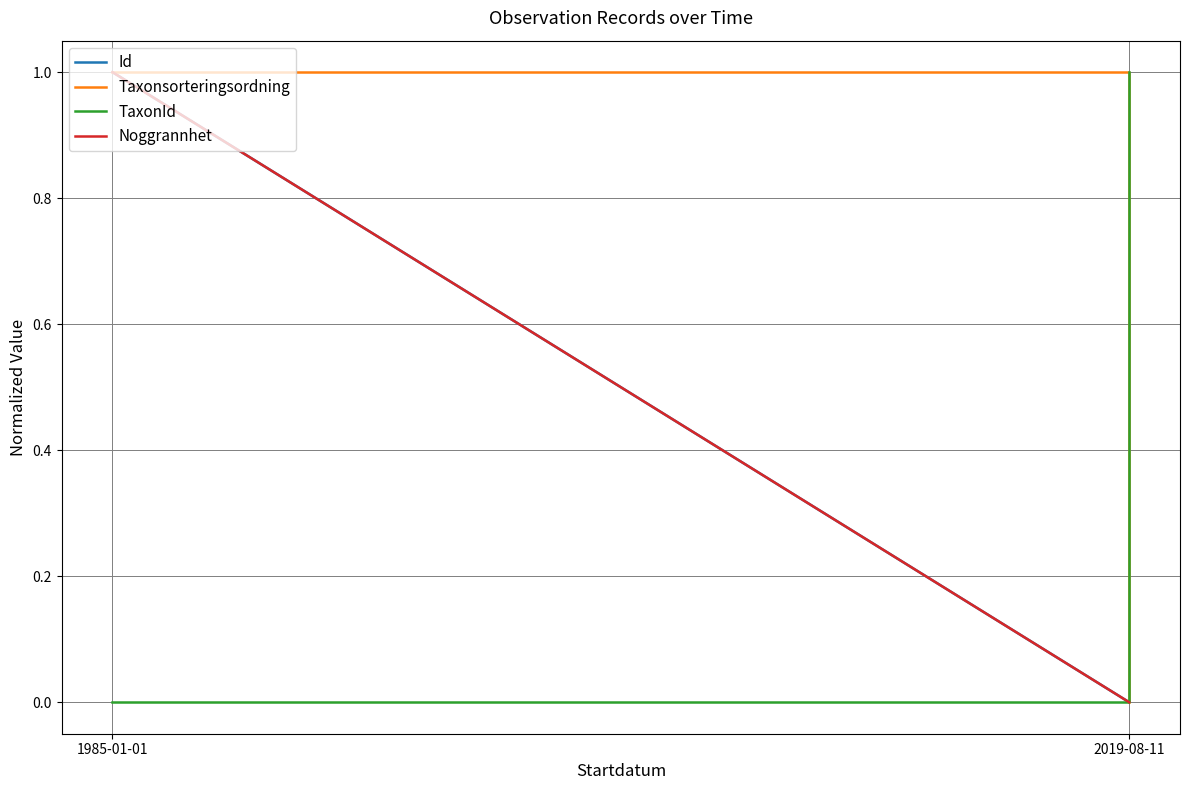

What is the total value across all series at 2019-08-11?

1.0